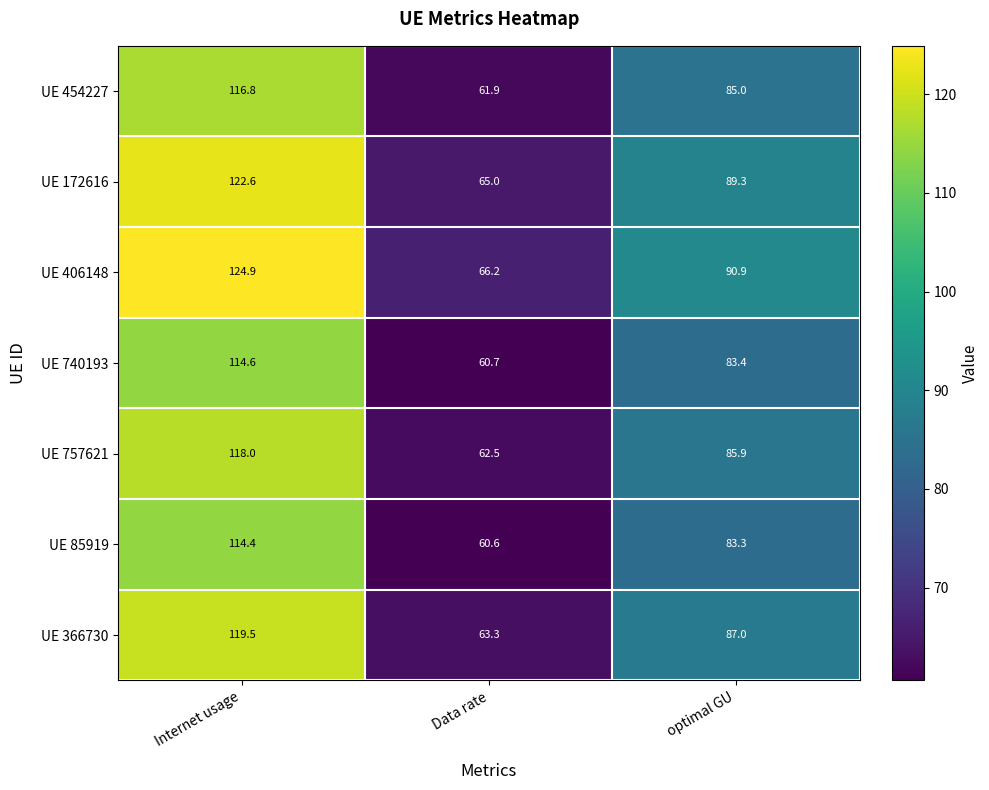

What is the sum of all UE 172616 values?

276.9